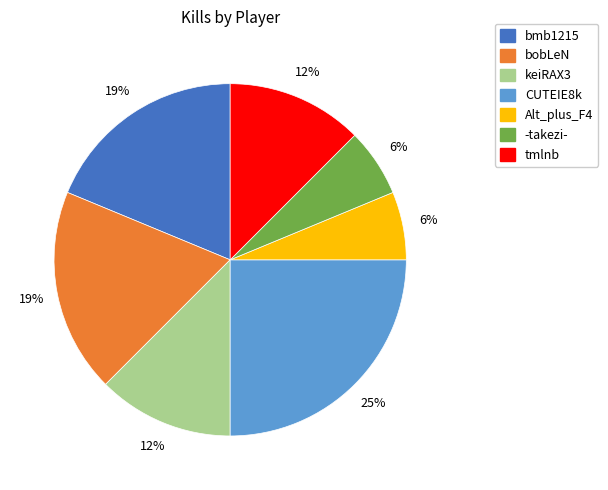

Which slice is the largest?

CUTEIE8k